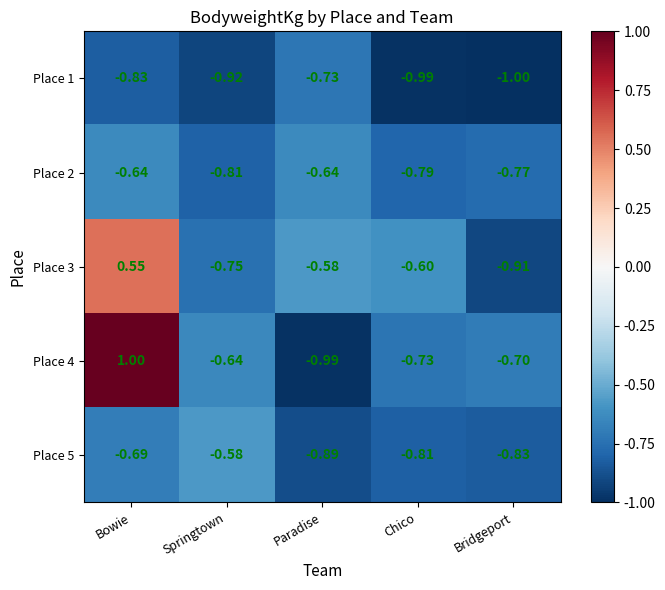

At which label is Place 5 closest to 0?

Springtown